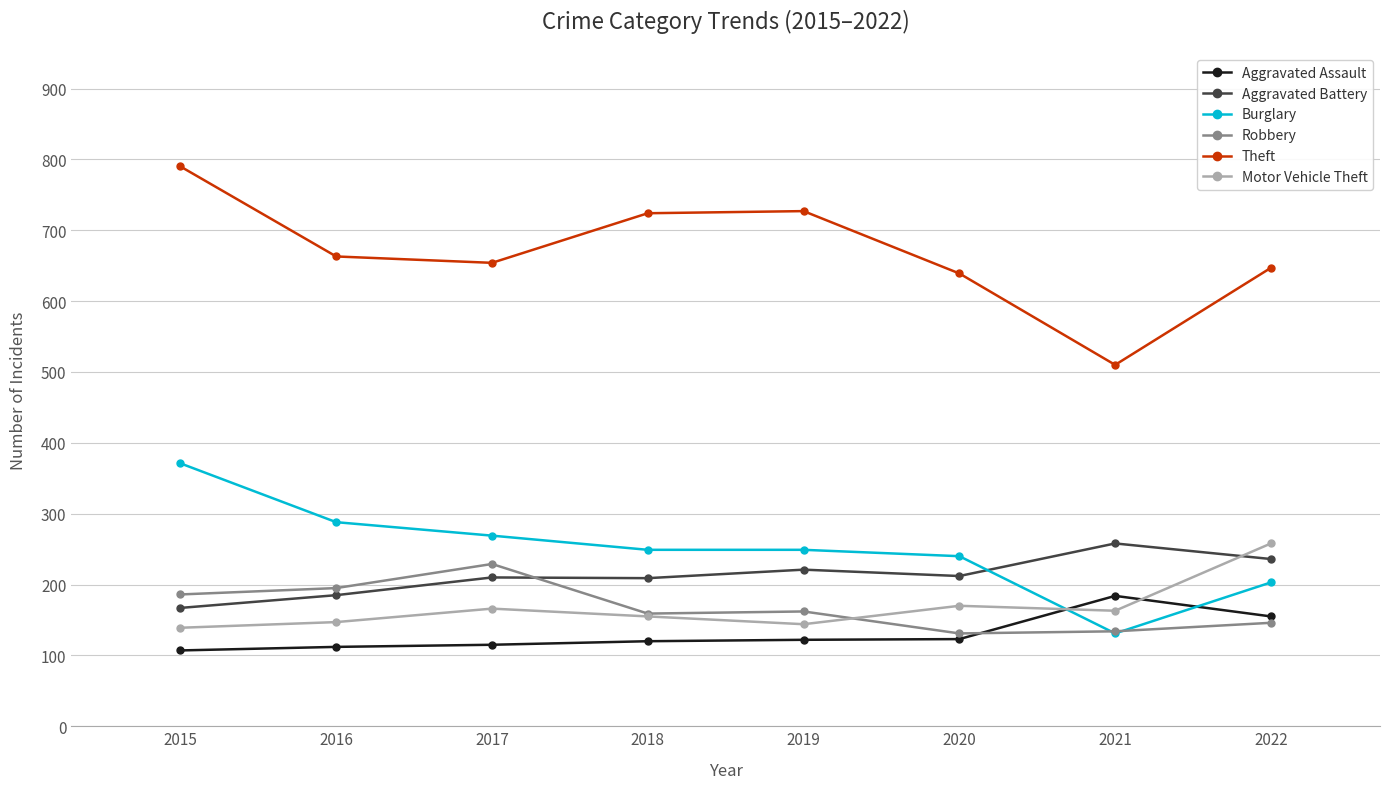

What is the spread (max minus min) of values at 2019?

605